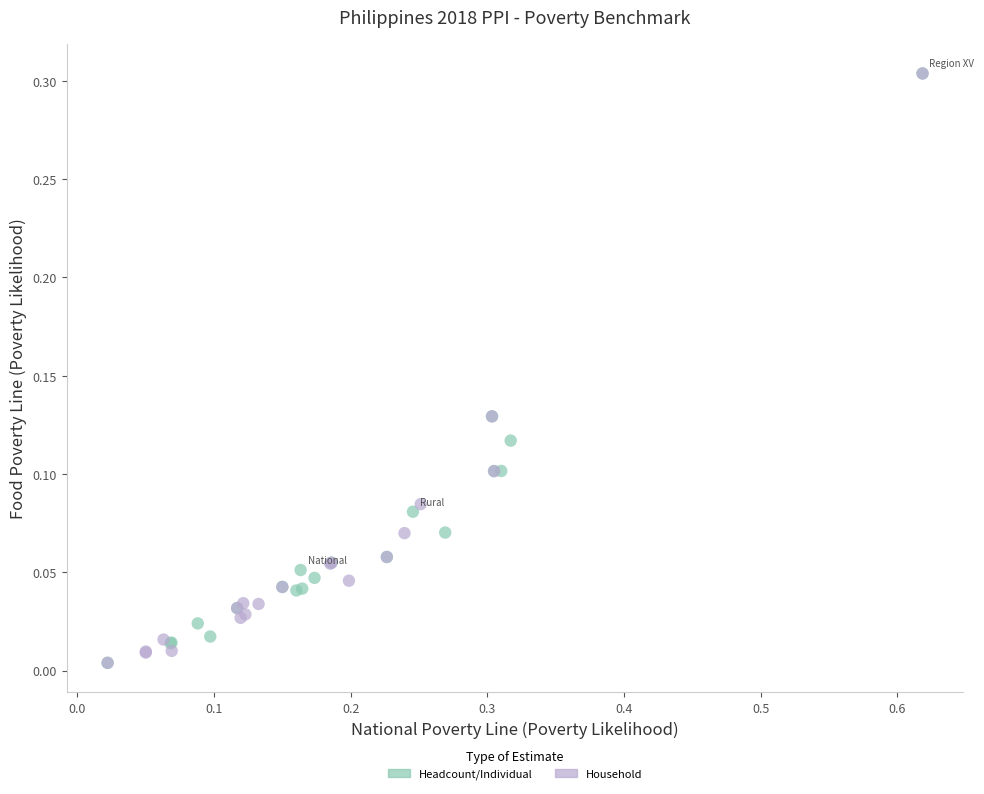

What are all the series names shown in the legend?

Headcount/Individual, Household